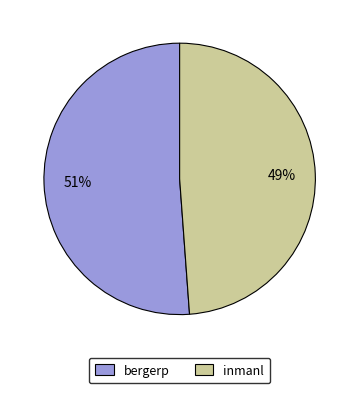

To the nearest percent, what is the combined percentage of bergerp and inmanl?

100%